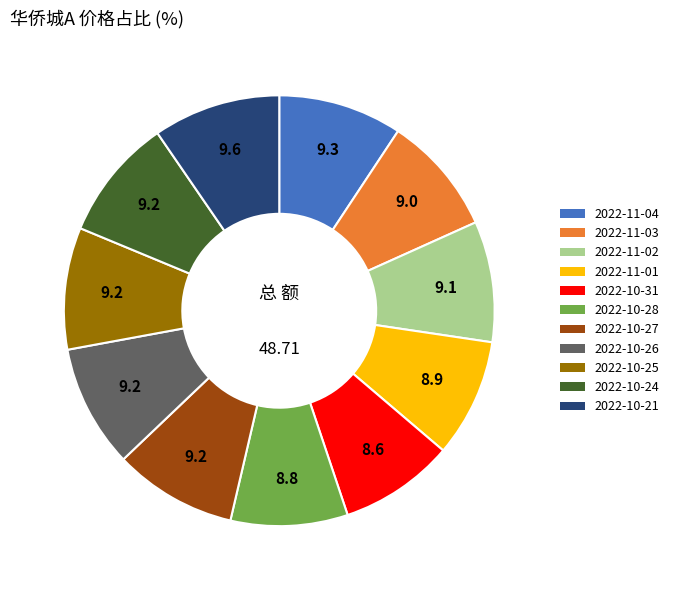

What is the ratio of the value at 2022-10-25 to the value at 2022-11-01?

1.0